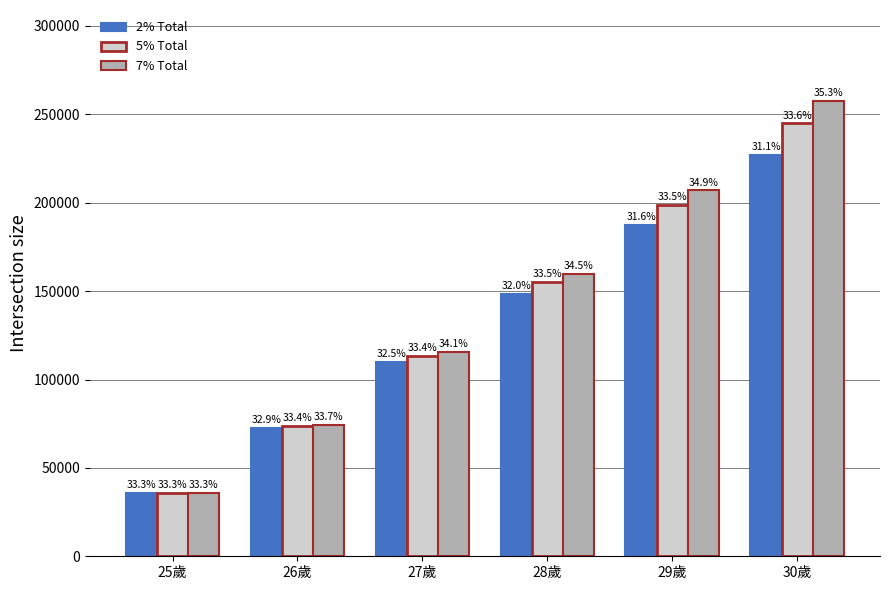

Which series has the largest total across all categories?

7% Total